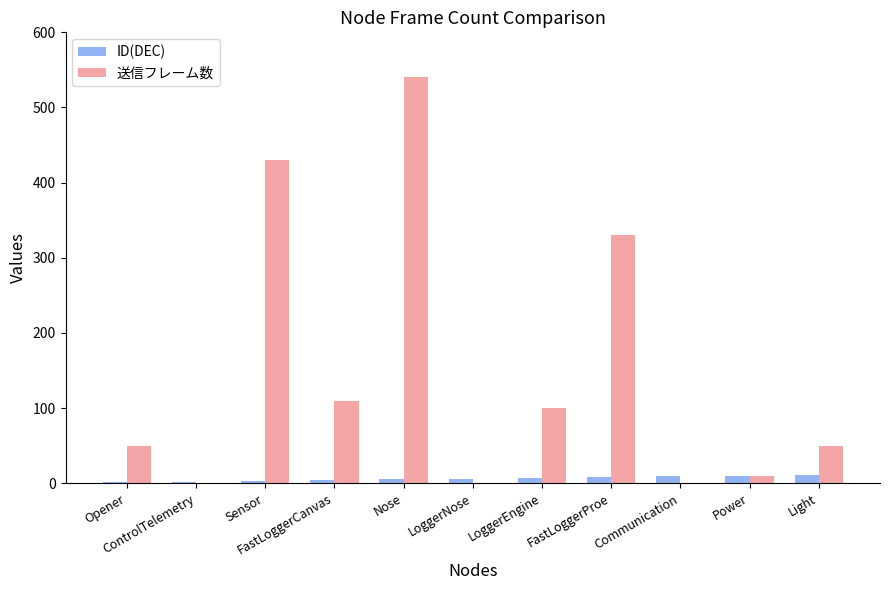

Which series has the largest total across all categories?

送信フレーム数